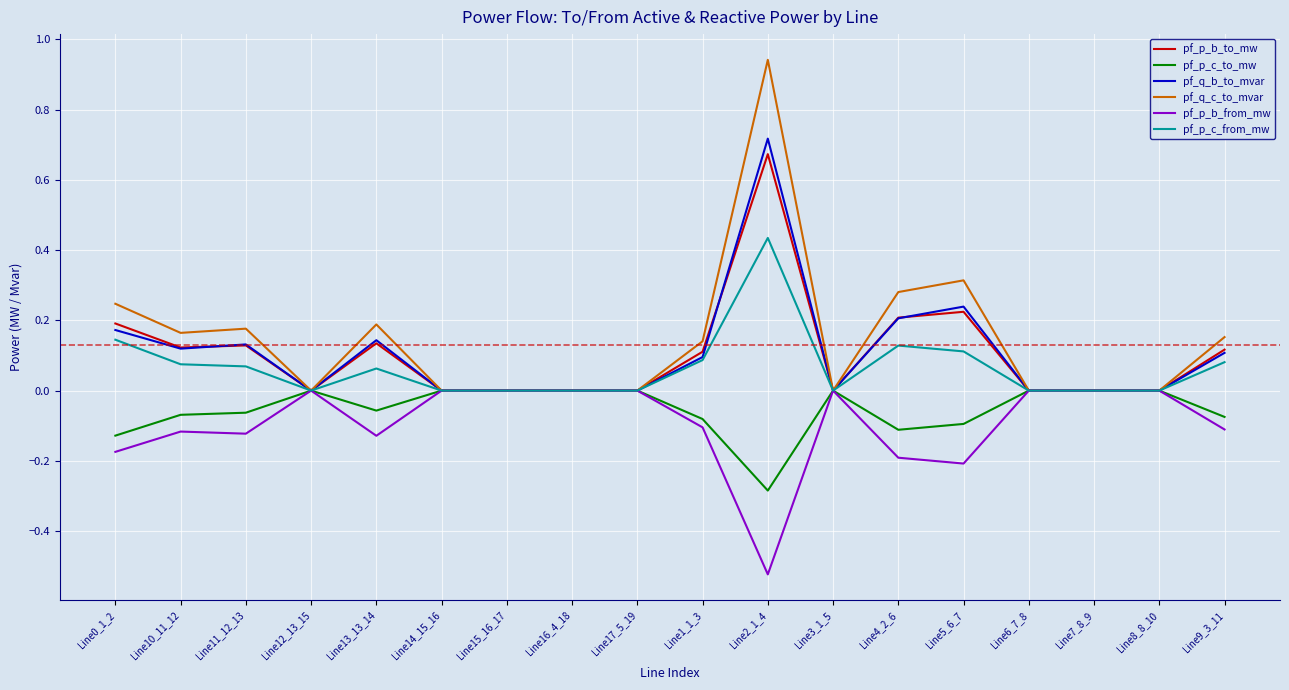

What is the lowest value of the pf_p_c_to_mw series?

-0.3